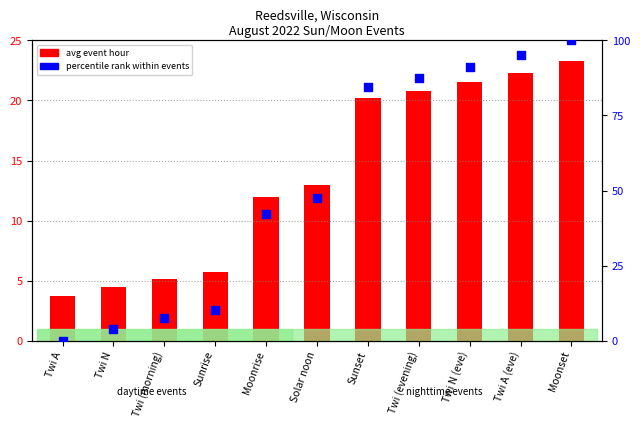

At which category is the sum across all series the highest?

Moonset